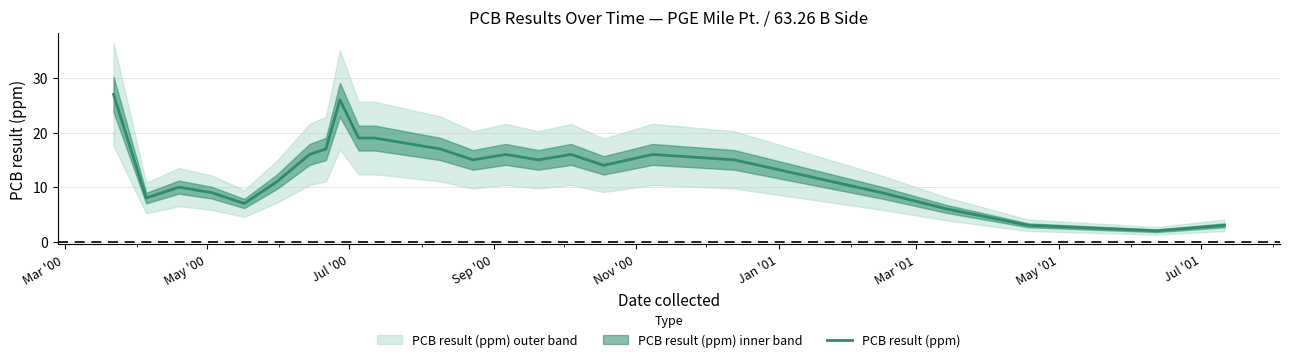

What is the sum of all values?

334